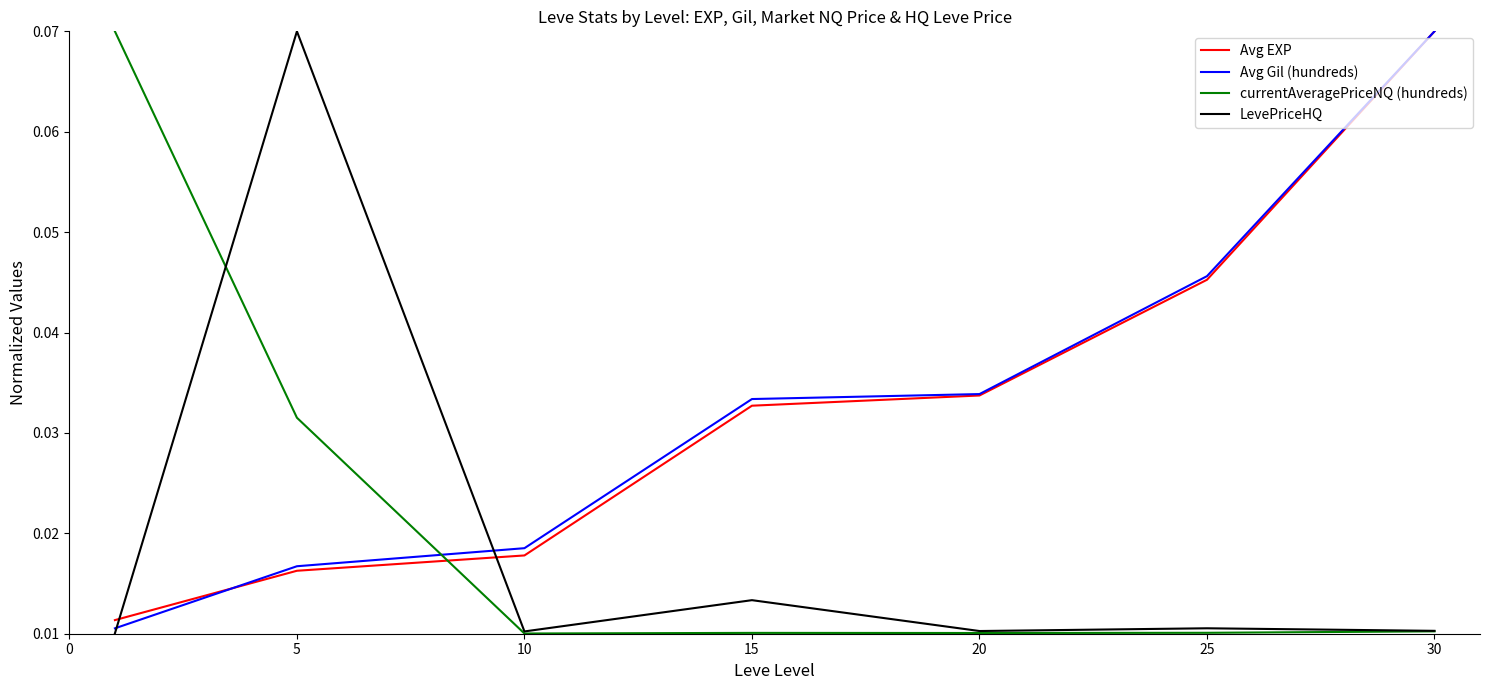

How many times do Avg EXP and LevePriceHQ cross each other?

2